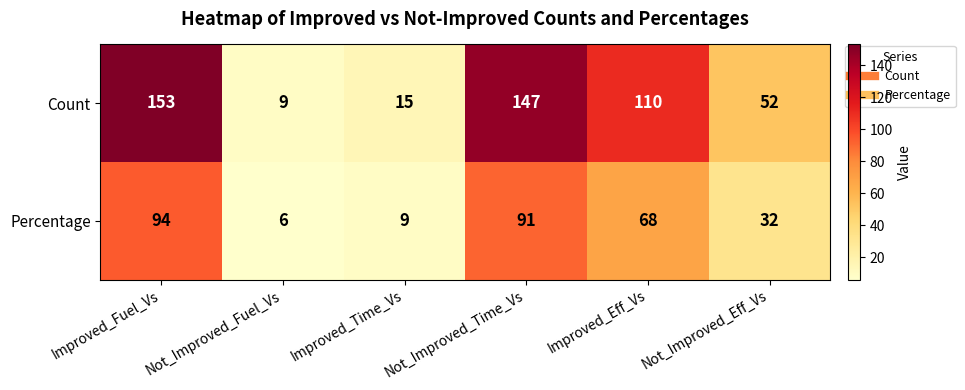

What is the difference between the second highest and second lowest values in the Count series?

132